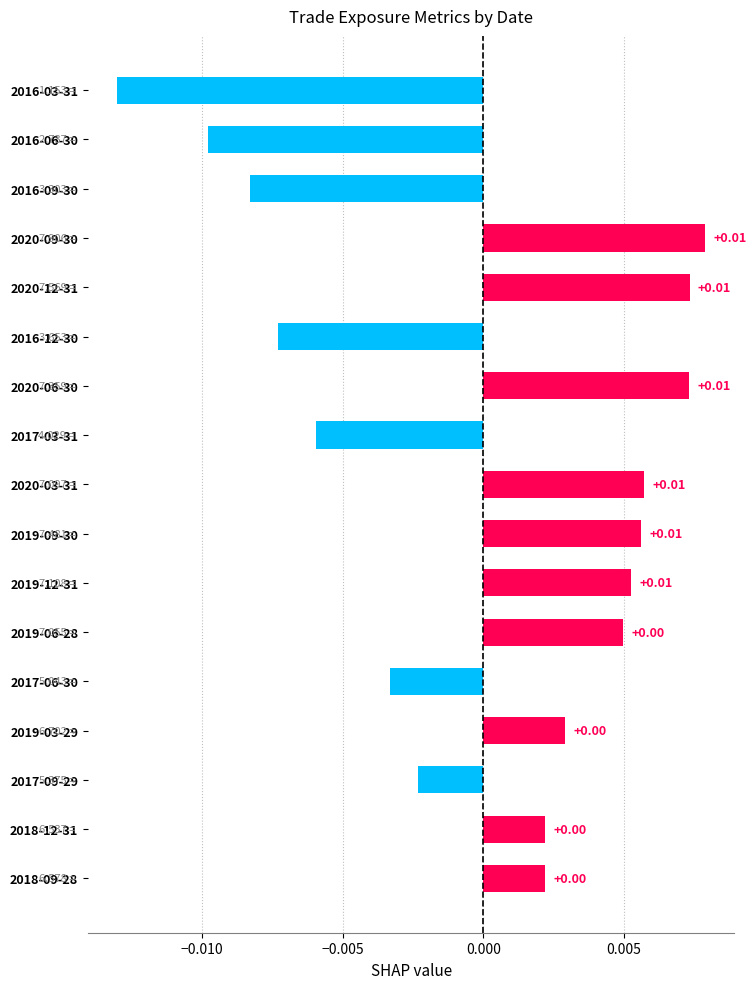

How many data points are above 0?

10